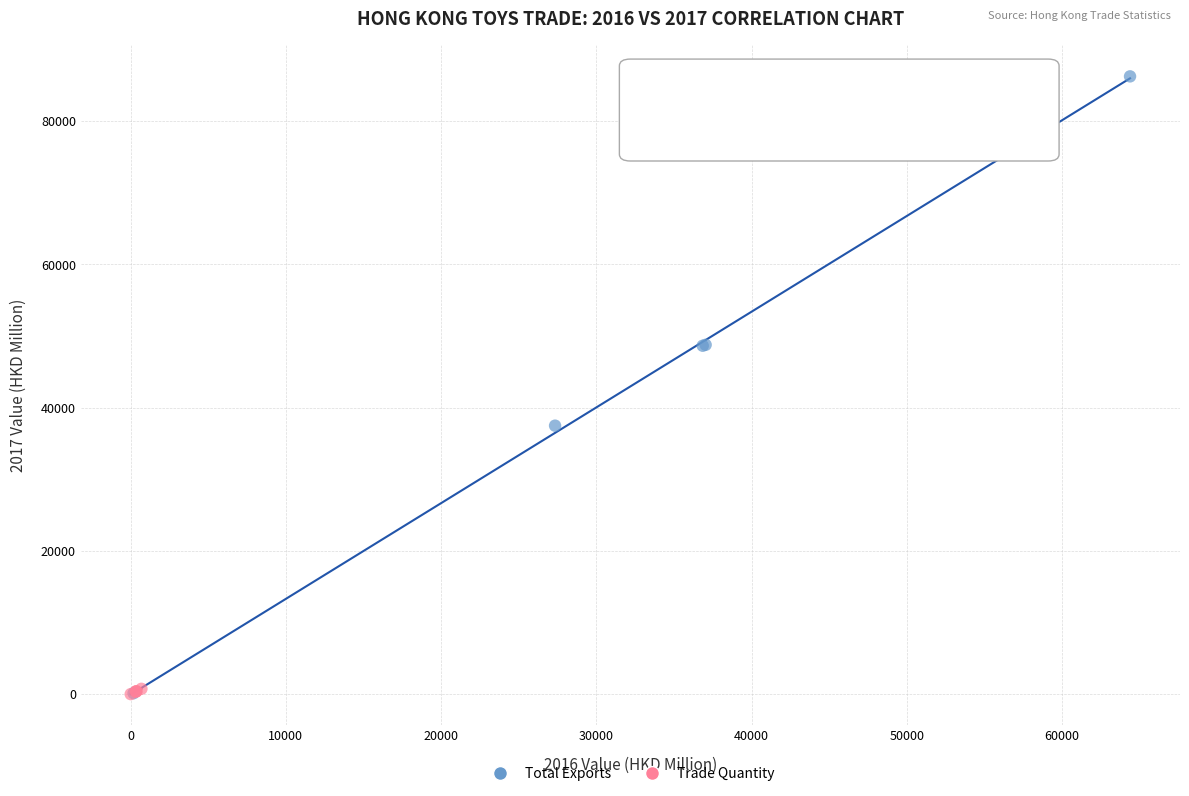

Which series contains the highest Y value?

Total Exports